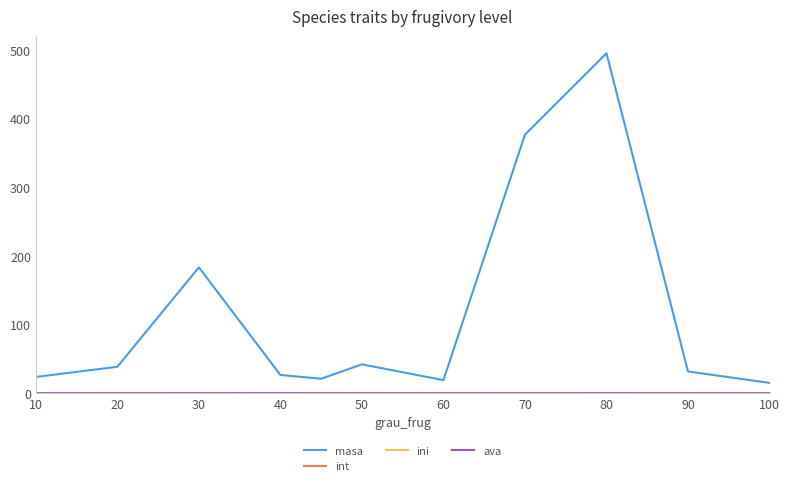

What is the greatest value displayed?

495.2